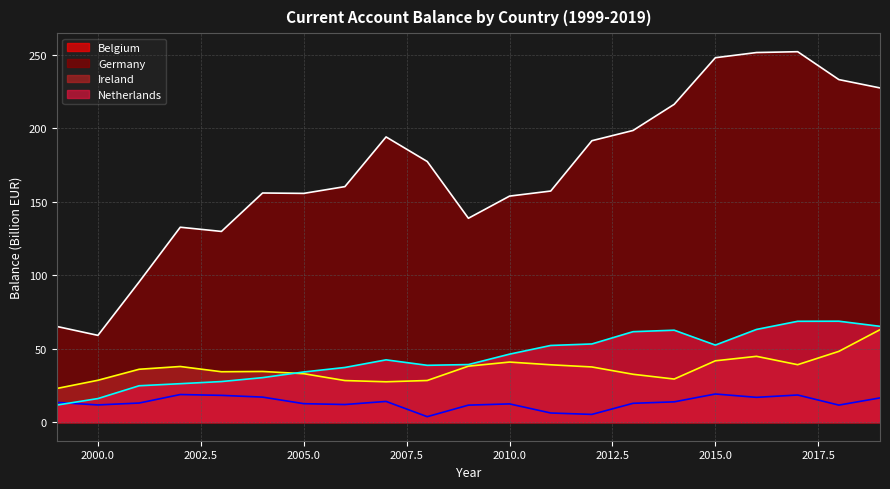

Between 2007 and 2015, which is larger?

2015